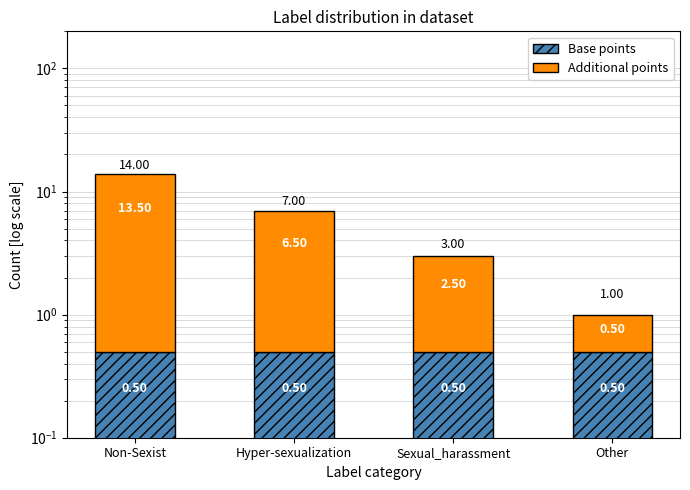

At which label does Base points reach its peak?

Non-Sexist